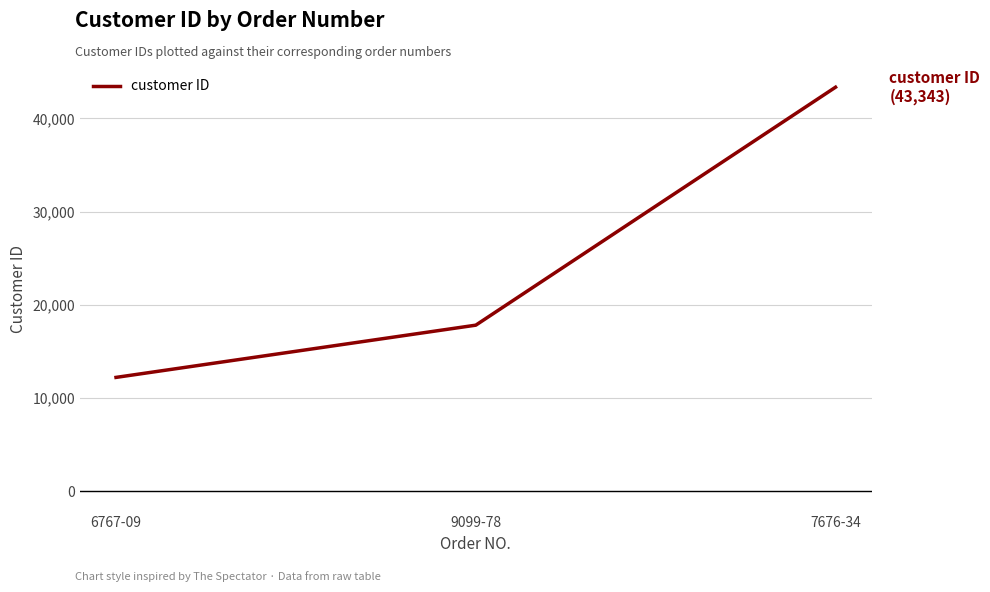

Which label corresponds to the smallest value in the chart?

6767-09